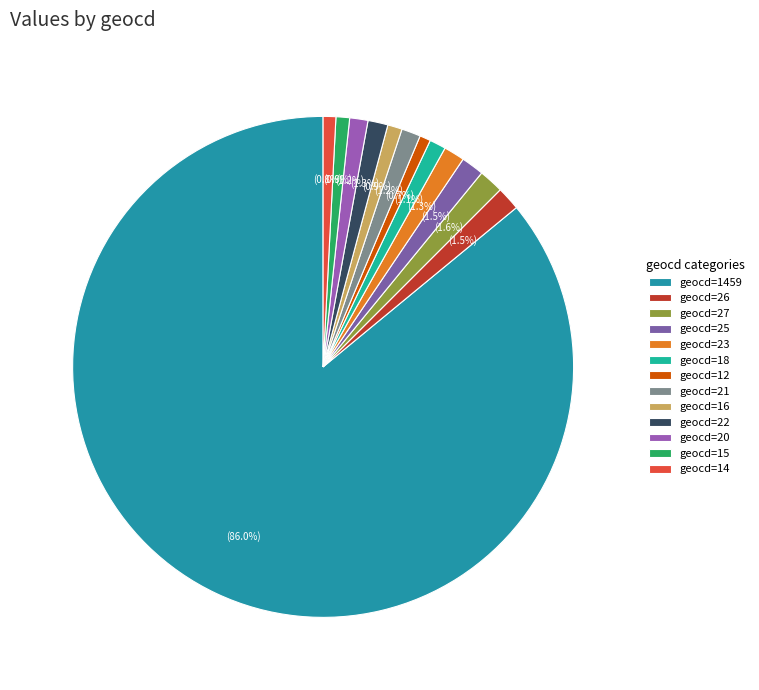

Count the number of slices in the pie.

13